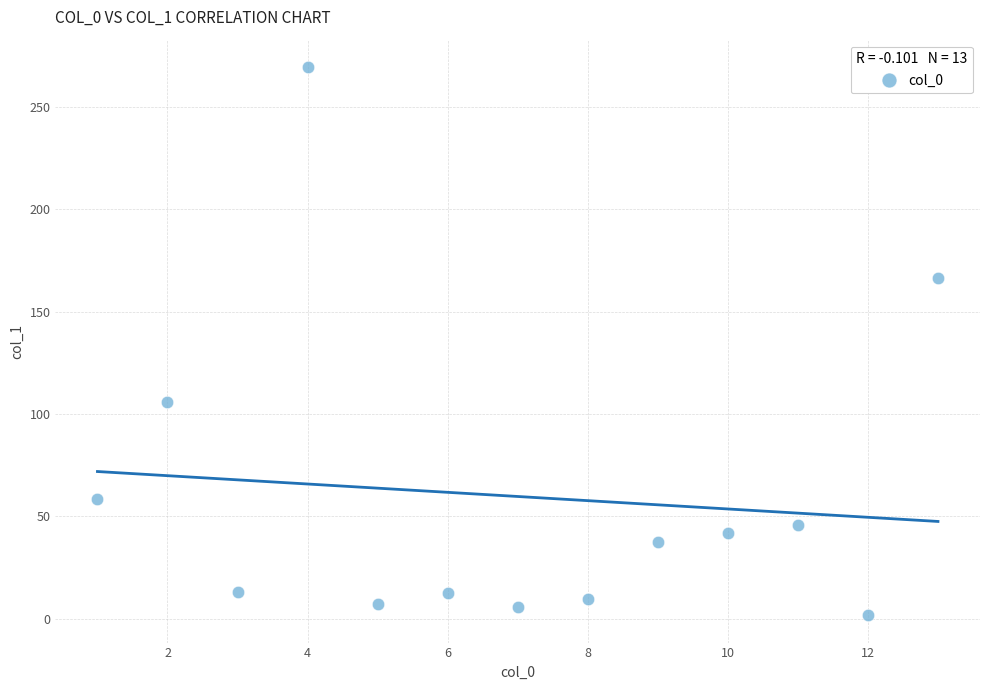

What is the range of X values (max minus min)?

12.0